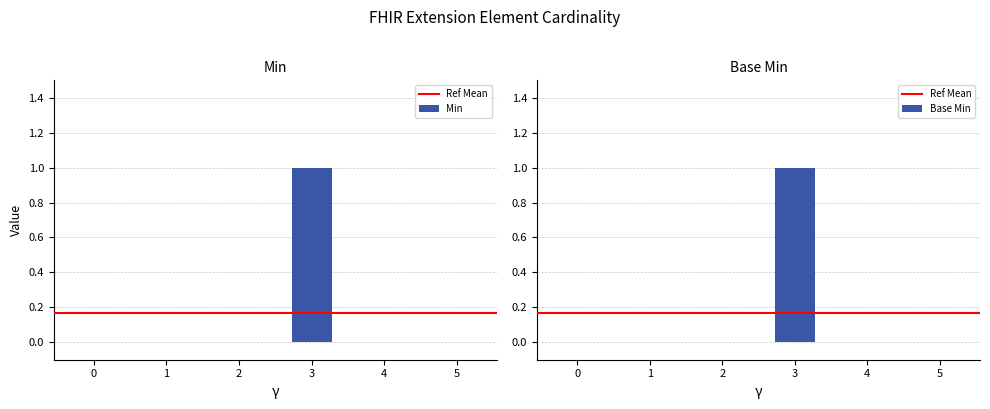

Rank the series by their maximum value, from highest to lowest.

Min, Base Min